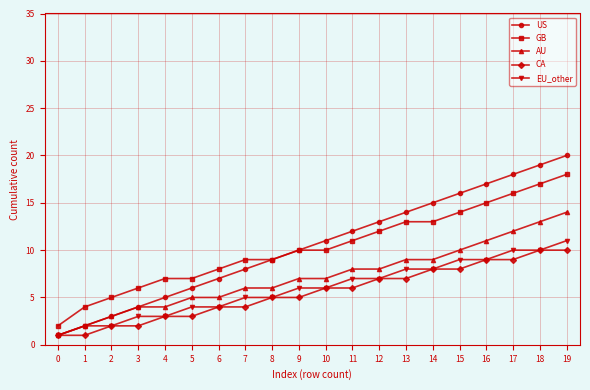

True or false: CA has a value of 4 at 6.

True